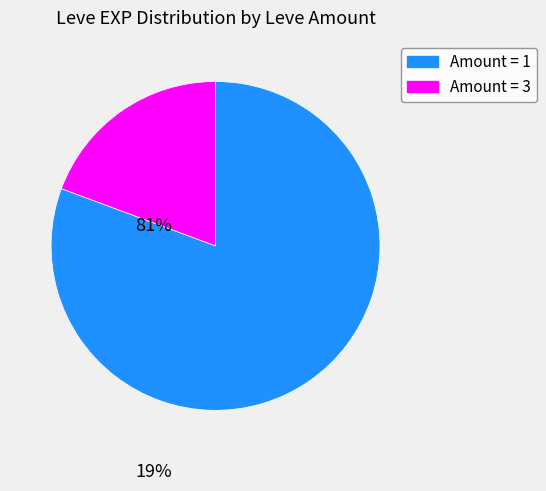

Is the sum of Amount = 1 and Amount = 3 greater than half?

Yes